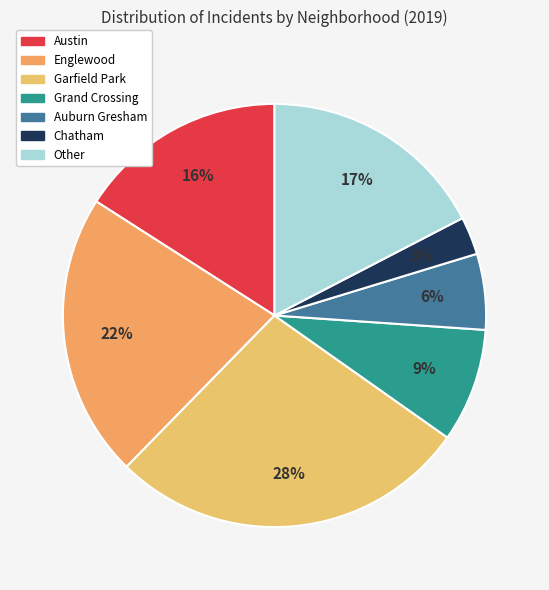

To the nearest percent, what portion does Auburn Gresham represent?

6%